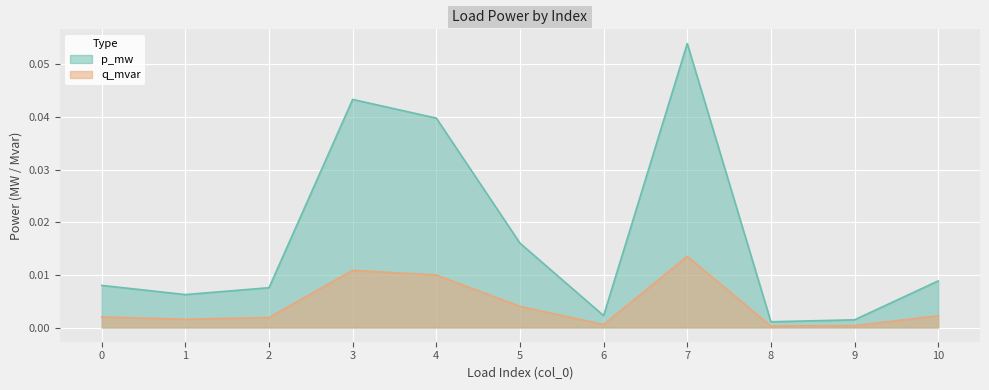

What are all the series names shown in the legend?

p_mw, q_mvar